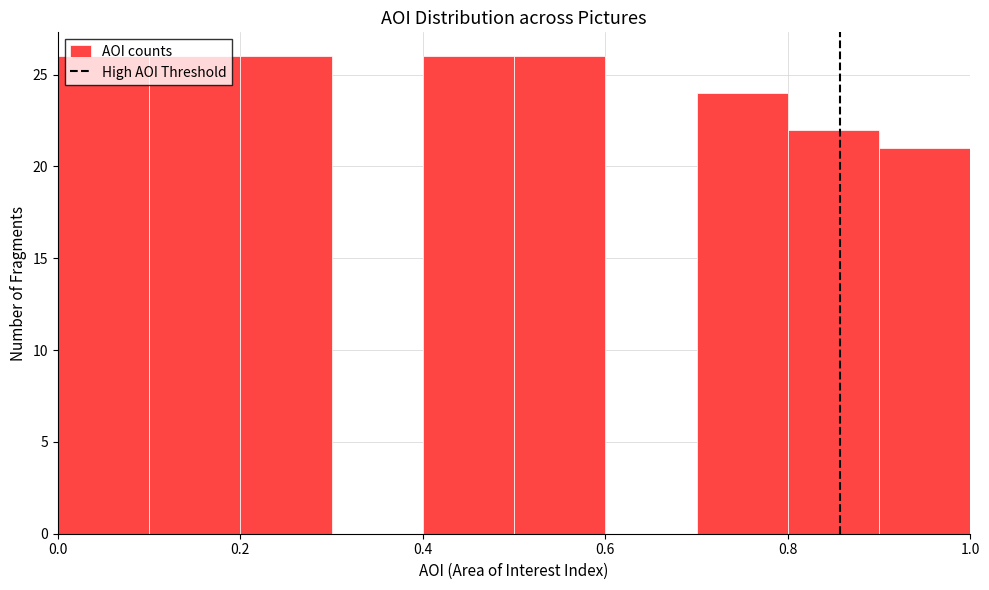

What is the height of the bar covering 0.1 to 0.2 on the x-axis? The values are not printed on the chart, so give them approximately, as read against the axis.

26